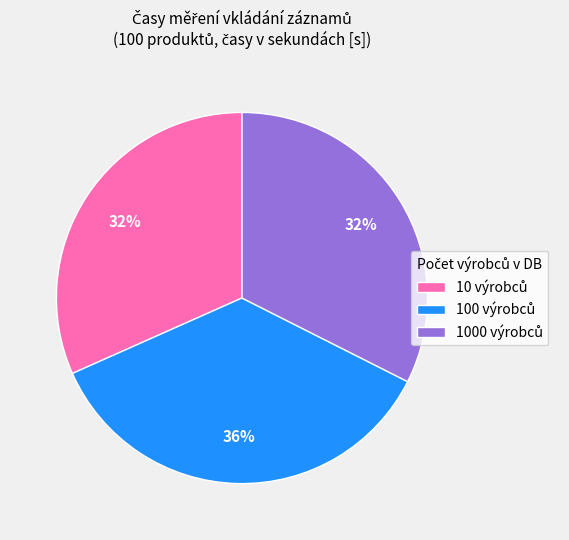

Is there a majority slice in this chart?

No